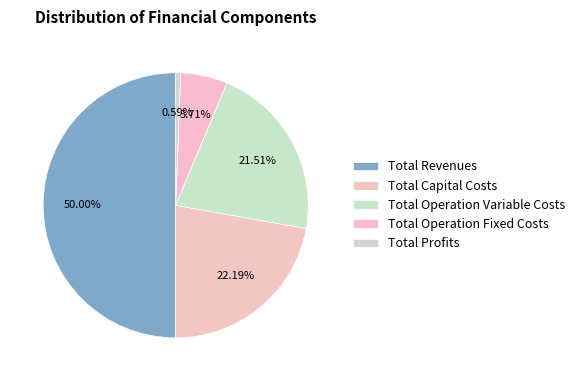

Does any single category account for the majority?

No